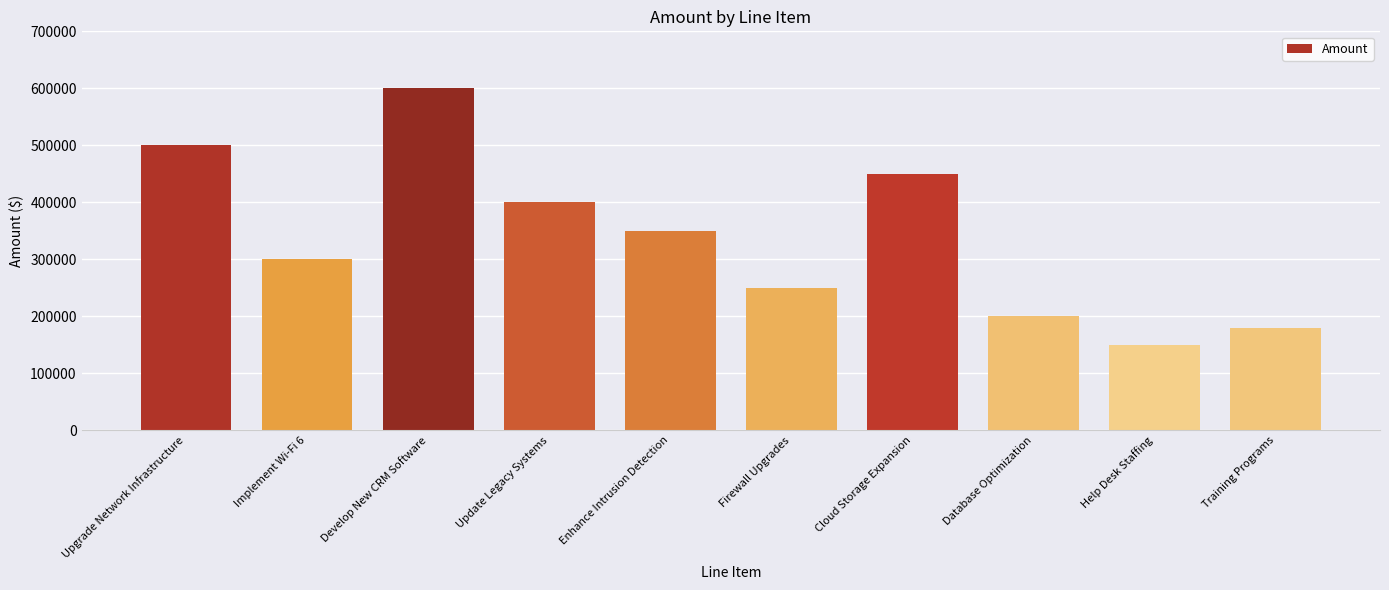

Reading right to left, list all the values displayed in this chart.

180000	150000	200000	450000	250000	350000	400000	600000	300000	500000